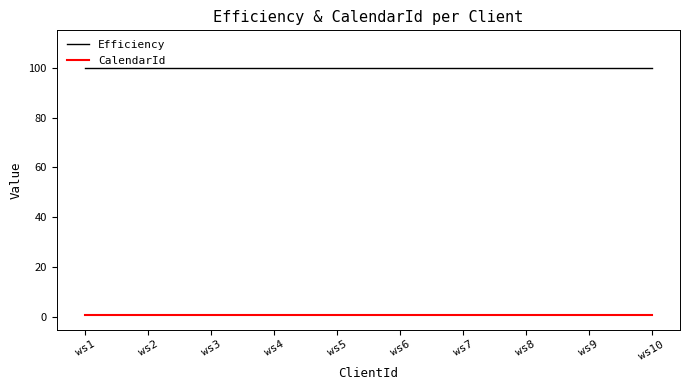

How many series are shown in this chart?

2